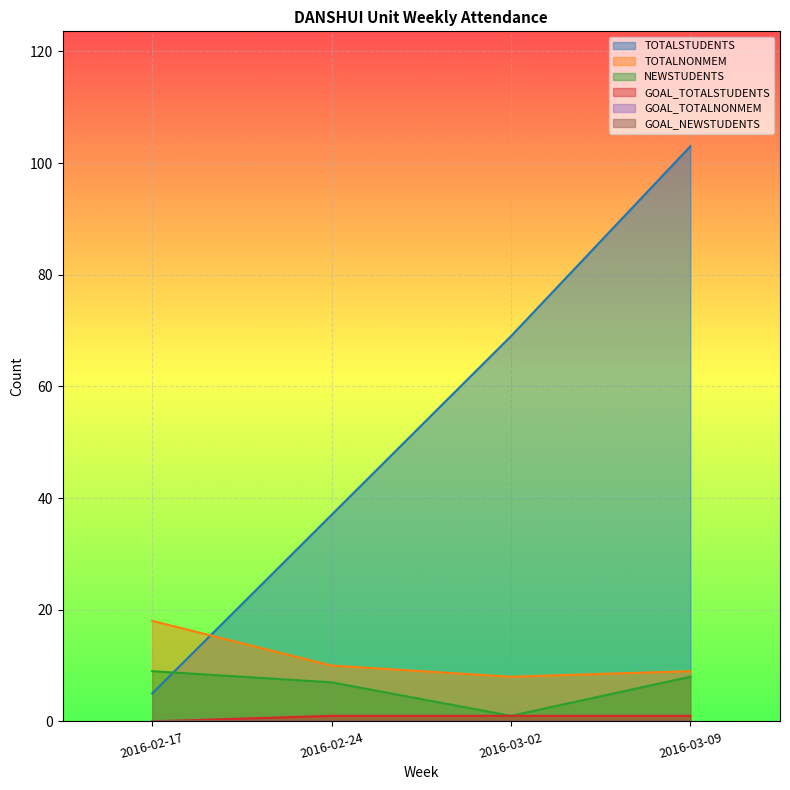

What value does the NEWSTUDENTS series have at 2016-03-09?

8